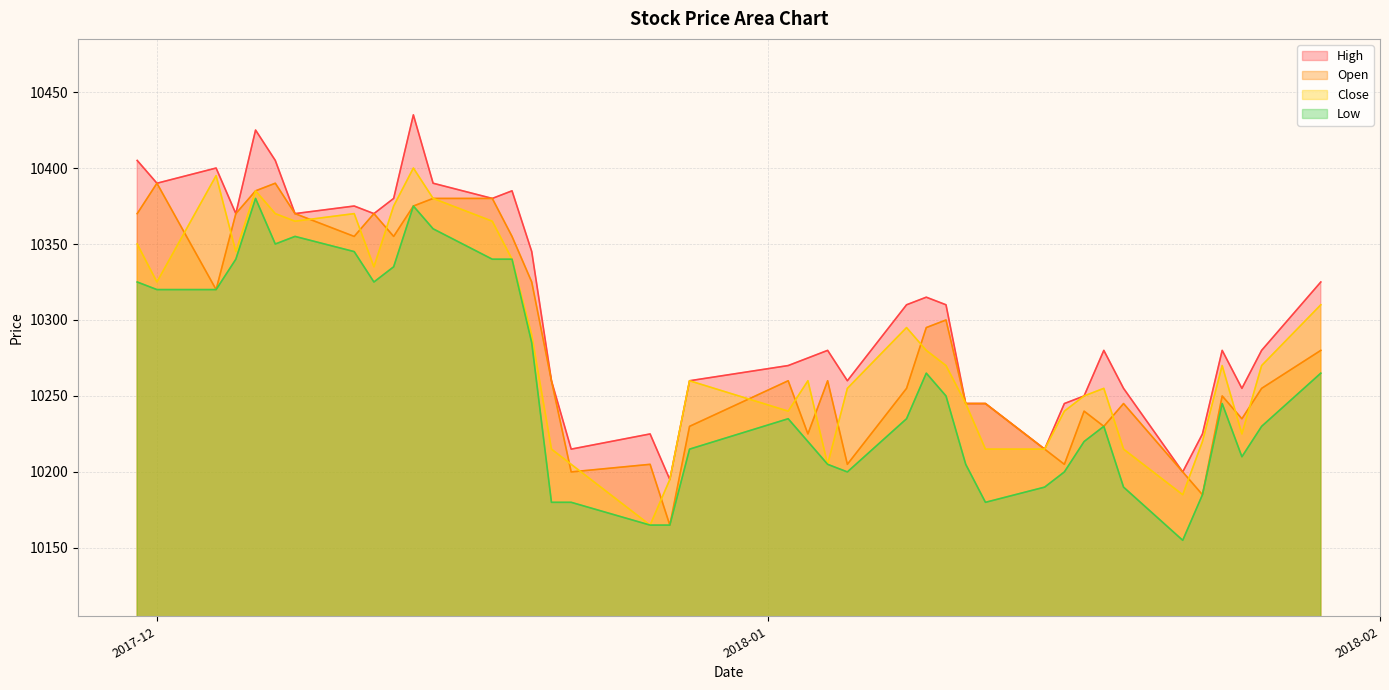

True or false: High and Low cross at least once.

False